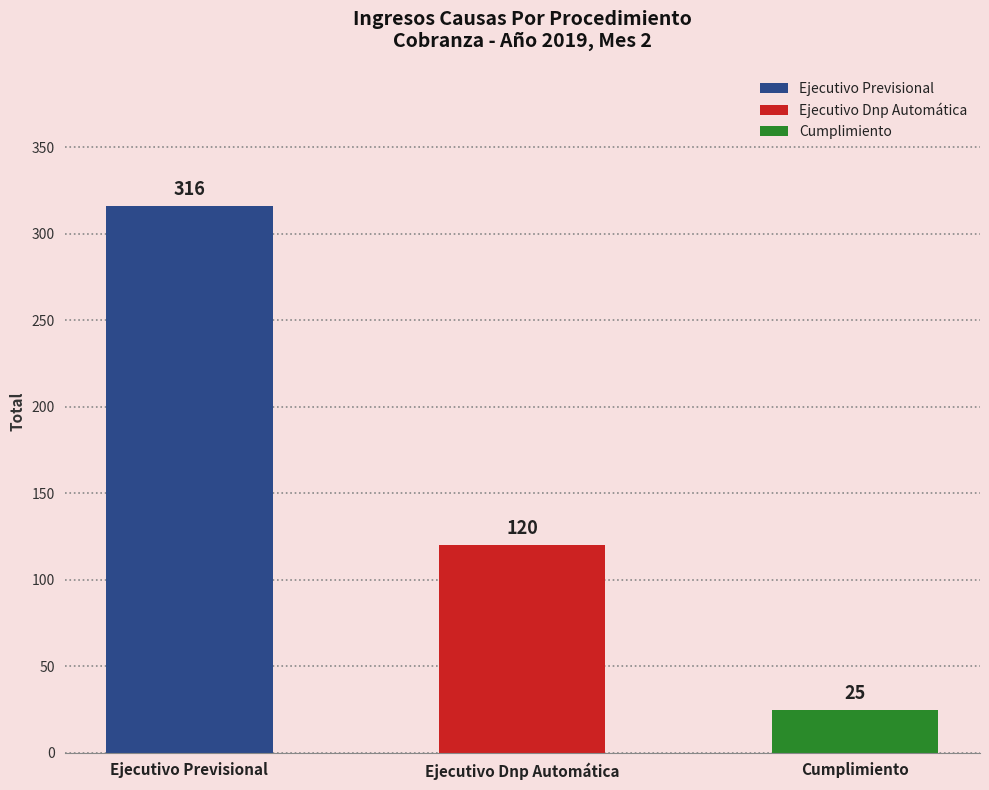

What is the difference between the maximum and minimum values?

291